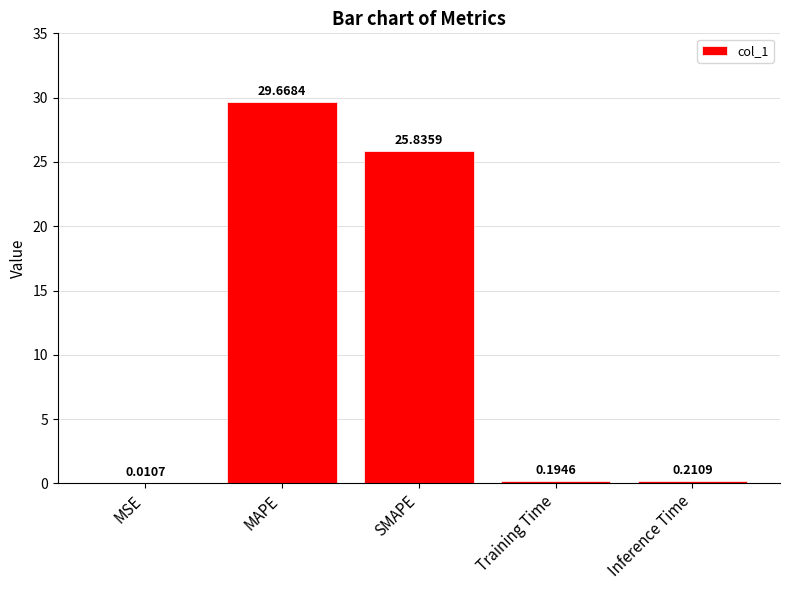

What is the sum of all values?

55.9